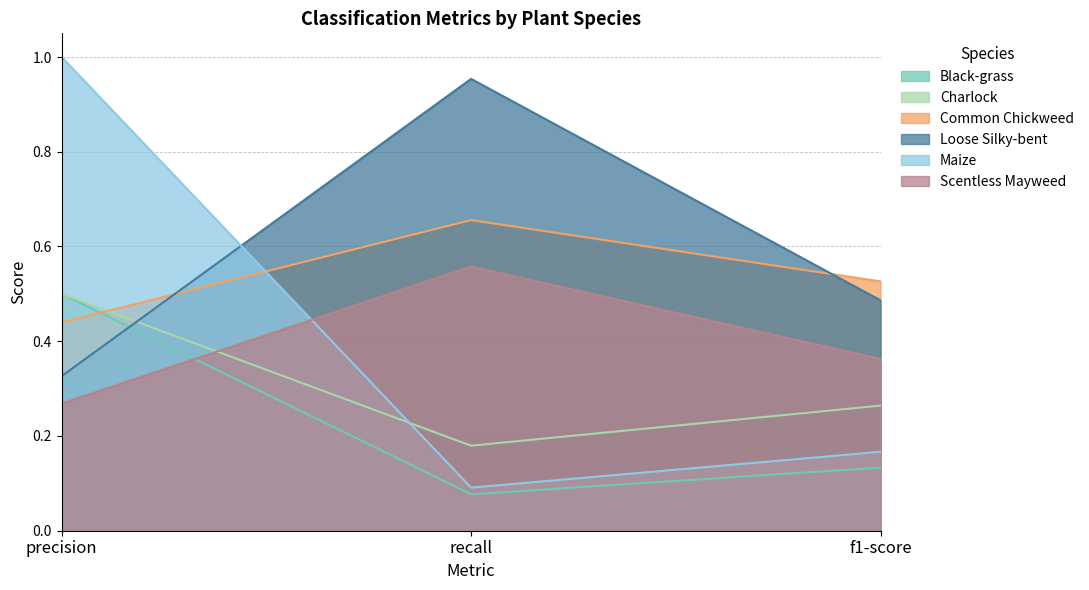

At which category is the sum across all series the highest?

precision